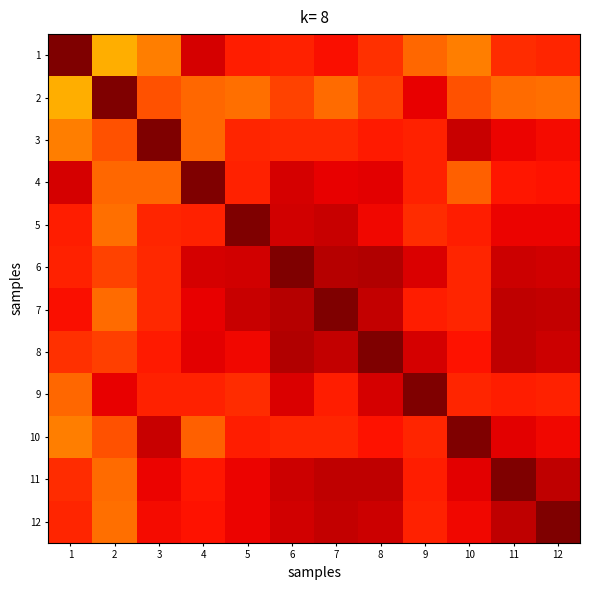

Which has a higher value, 9 or 6?

6